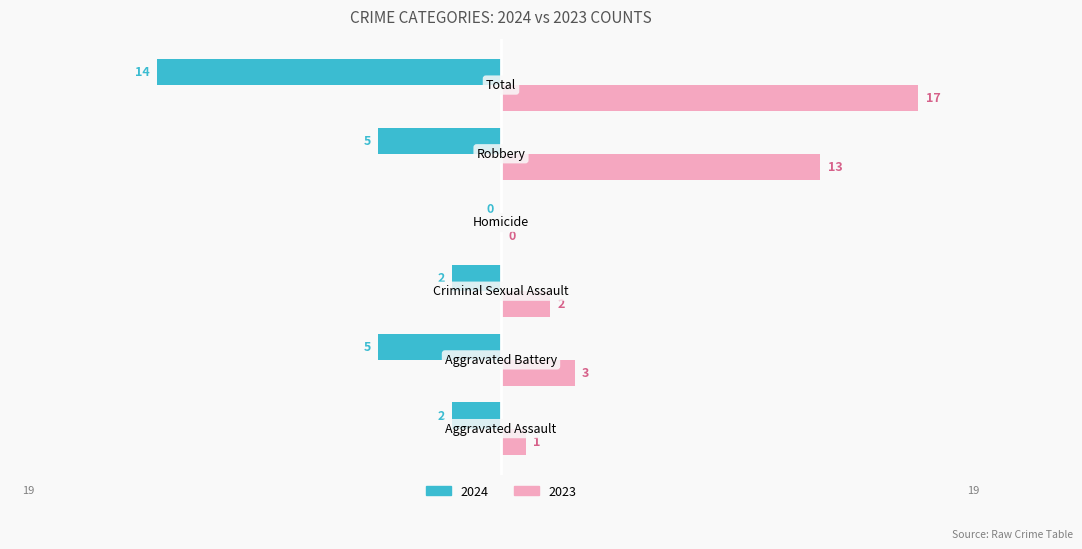

What is the maximum value for 2023?

17